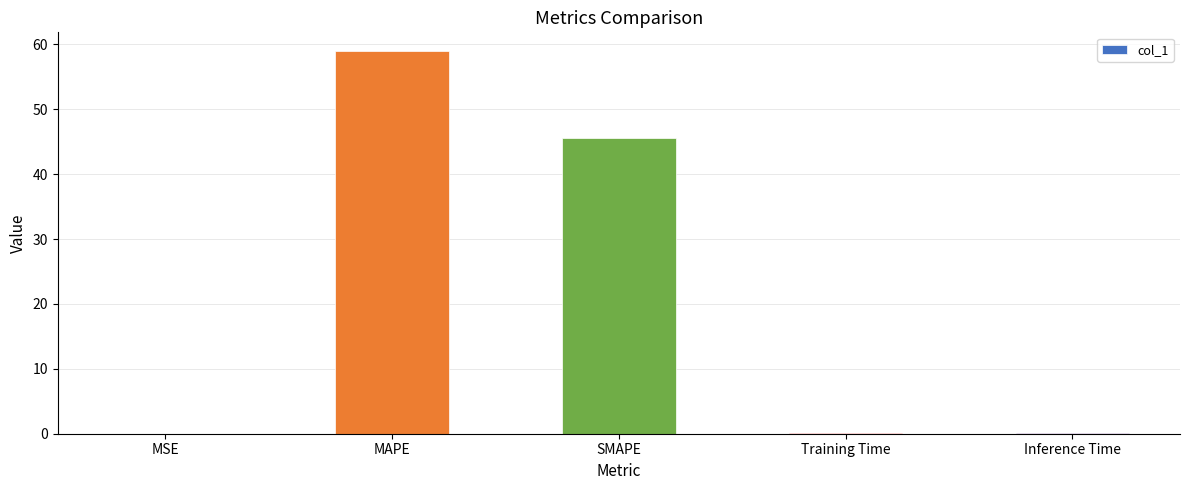

Between Training Time and MAPE, which is larger?

MAPE